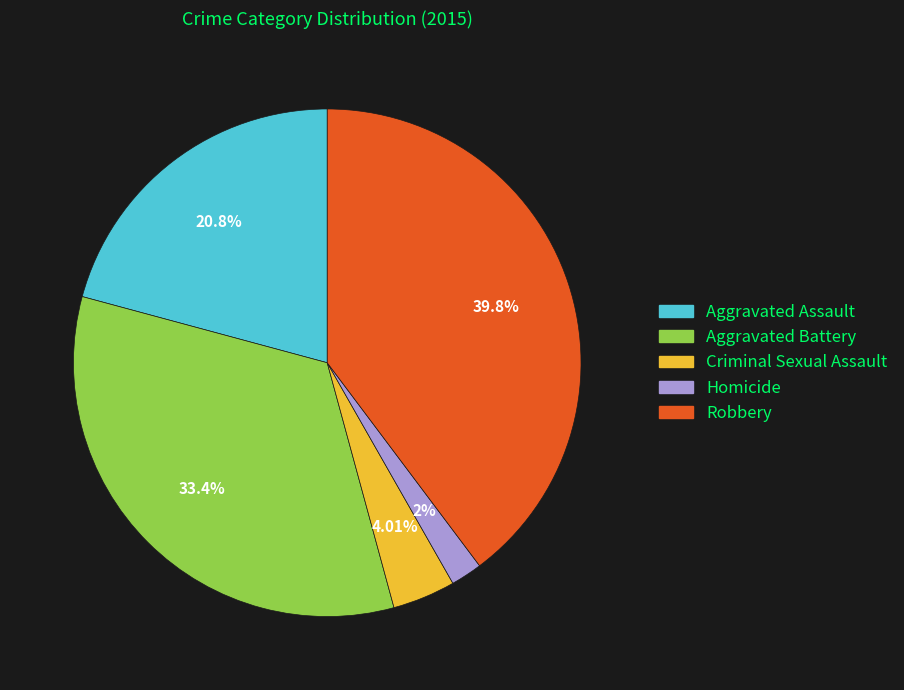

Rank the categories by value from highest to lowest.

Robbery, Aggravated Battery, Aggravated Assault, Criminal Sexual Assault, Homicide